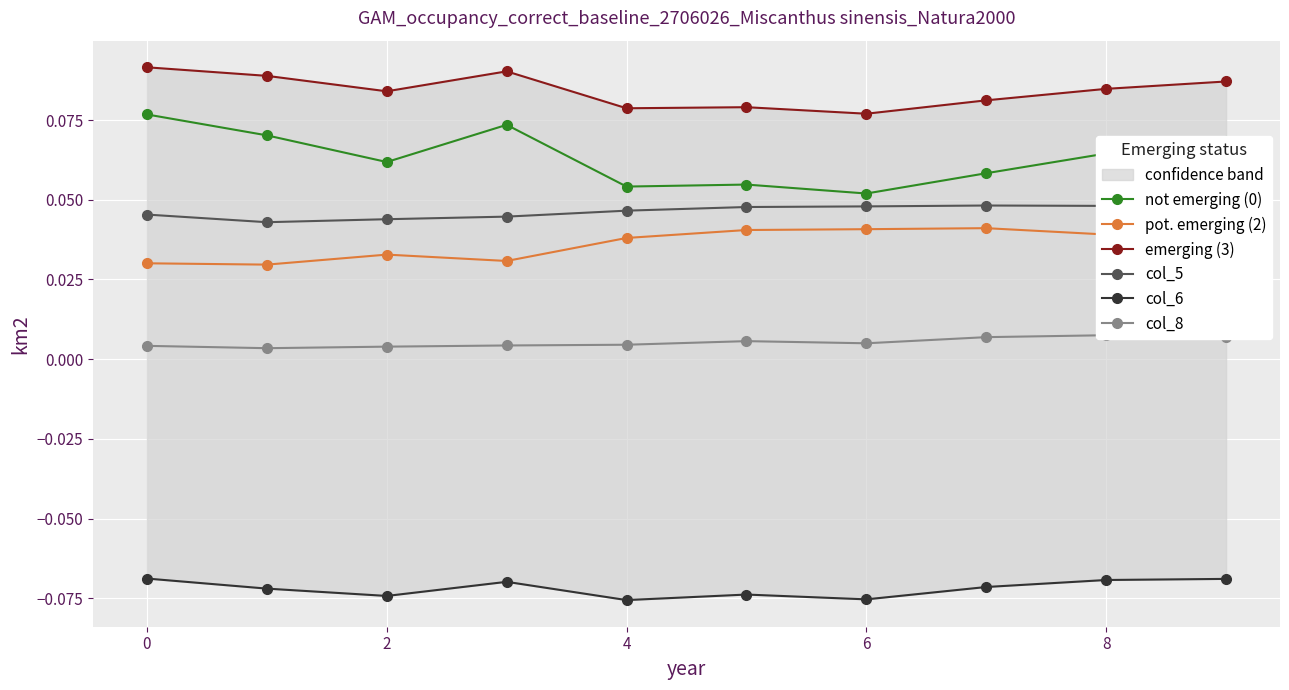

How many lines are shown in the chart?

6